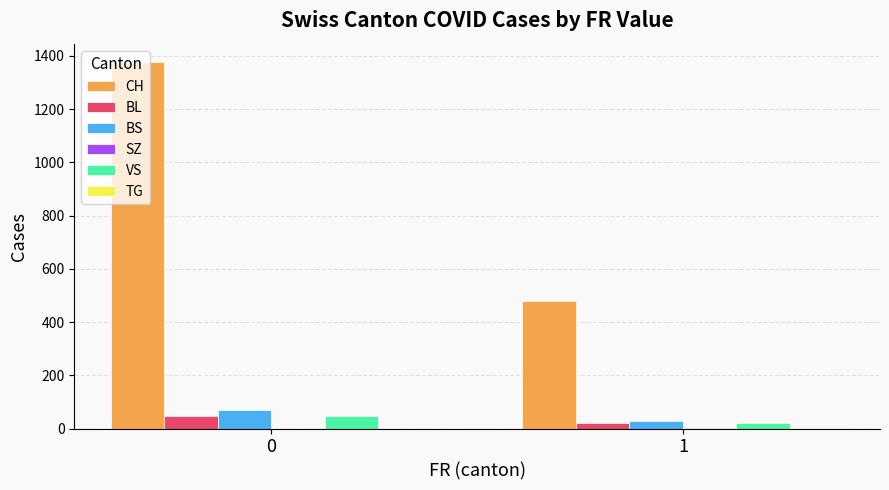

How many groups of bars are there?

2